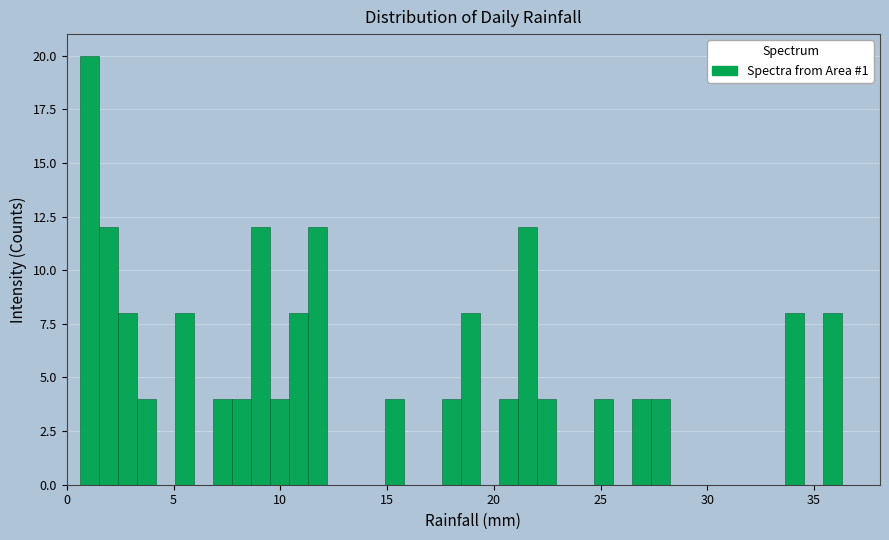

Read against the x-axis, roughly where is the centre of the tallest bar?

1.0